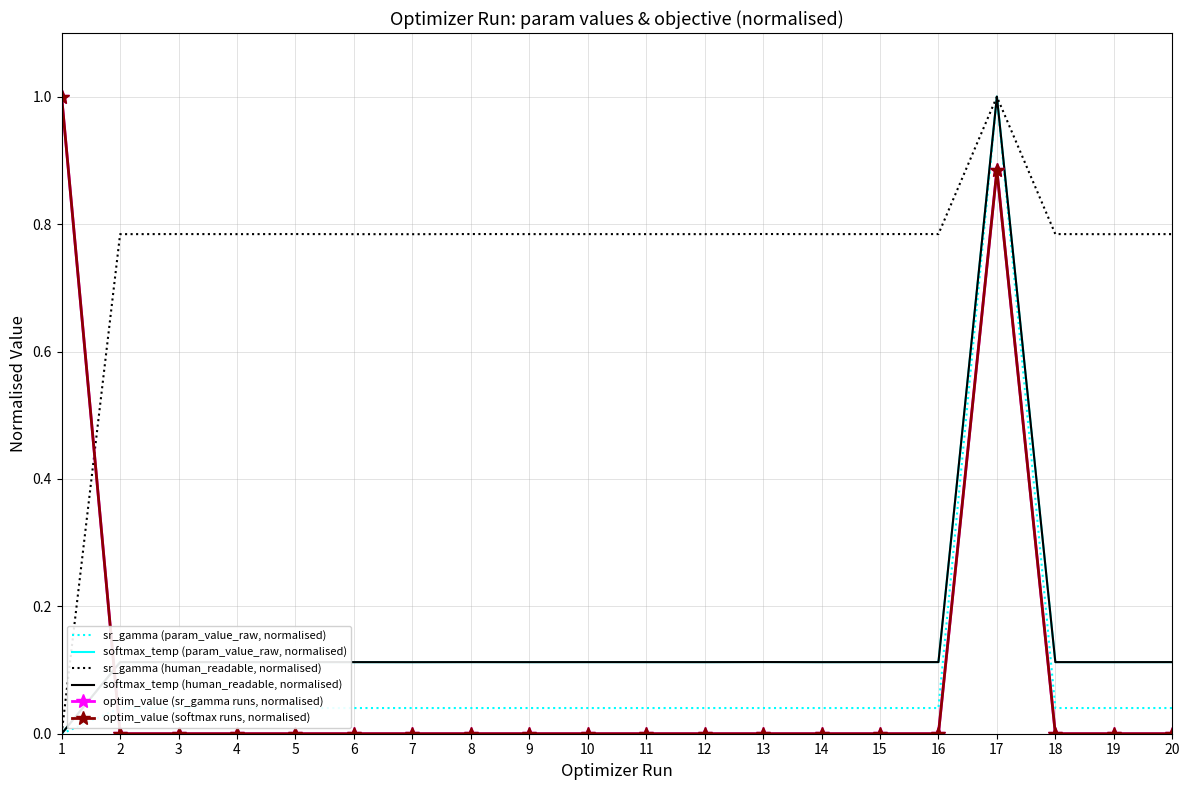

Between 7 and 16, which series saw the biggest shift?

sr_gamma (human_readable, normalised)